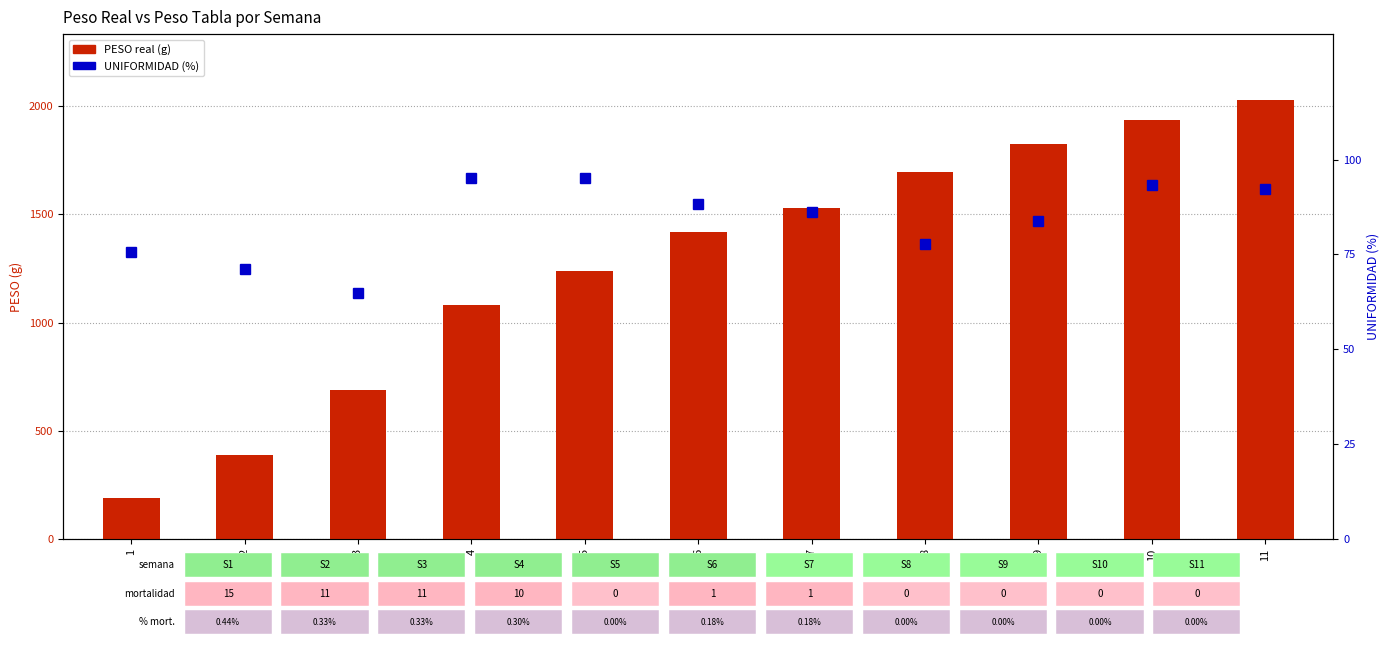

Which label corresponds to the smallest value in the chart?

3